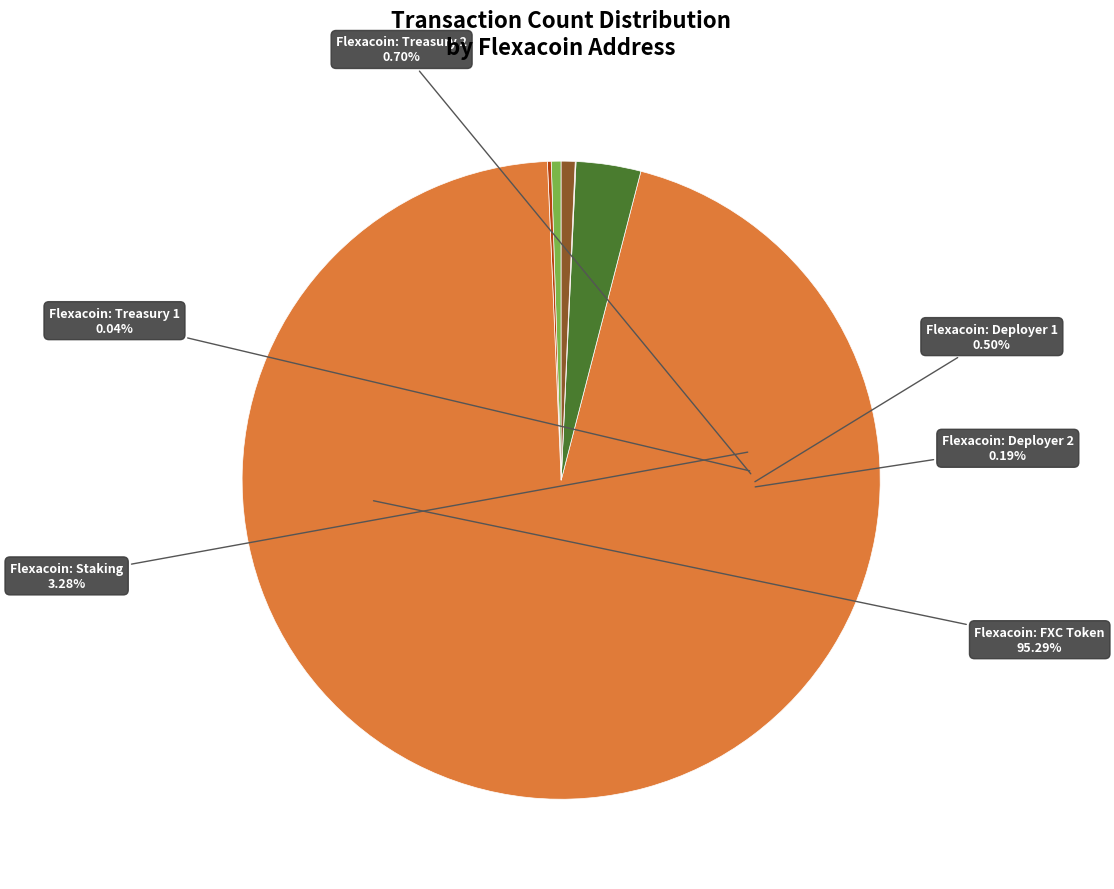

What percentage do Flexacoin: Treasury 1 and Flexacoin: FXC Token together represent?

95.3%